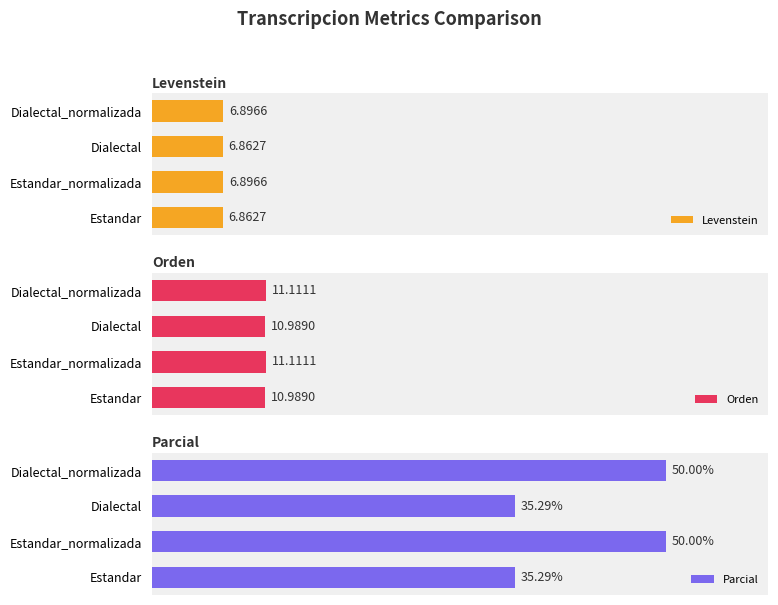

How many bars are there in total?

12